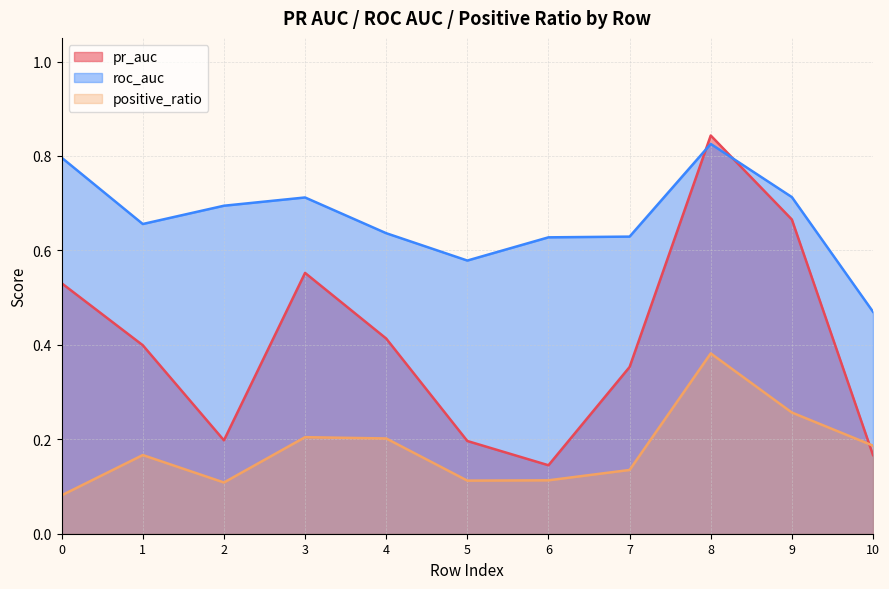

What is the total value across all series at 9?

1.6